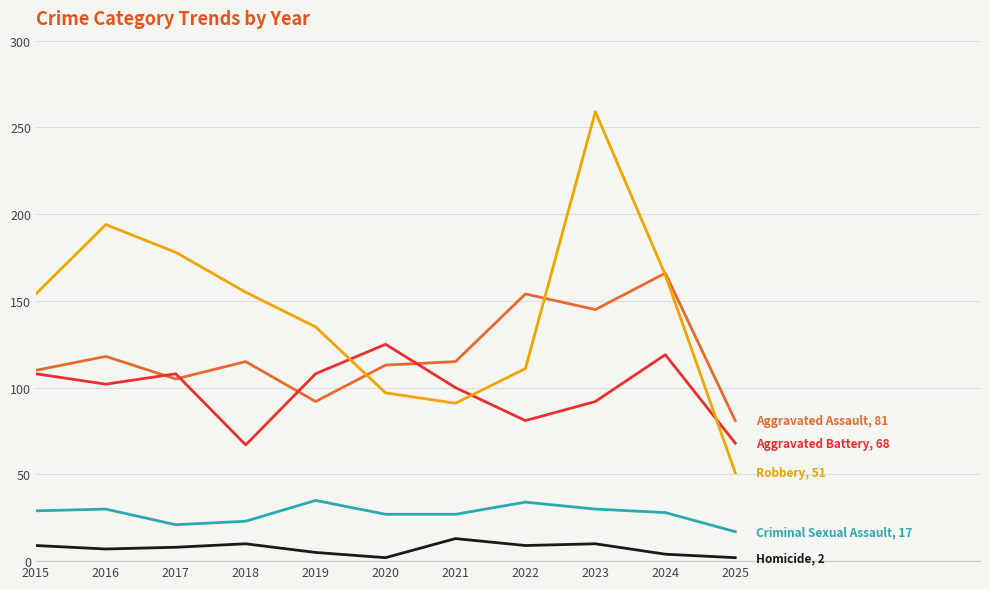

What is the spread (max minus min) of values at 2018?

145